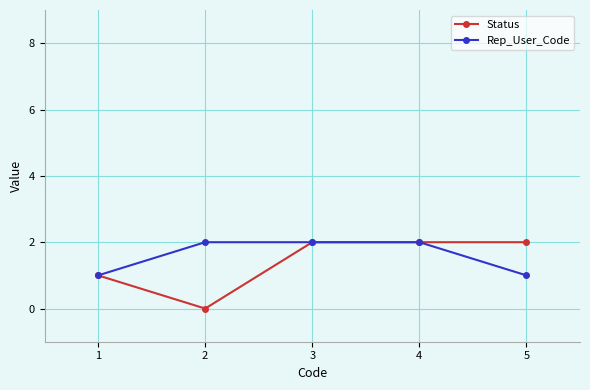

What is the total value across all series at 2?

2